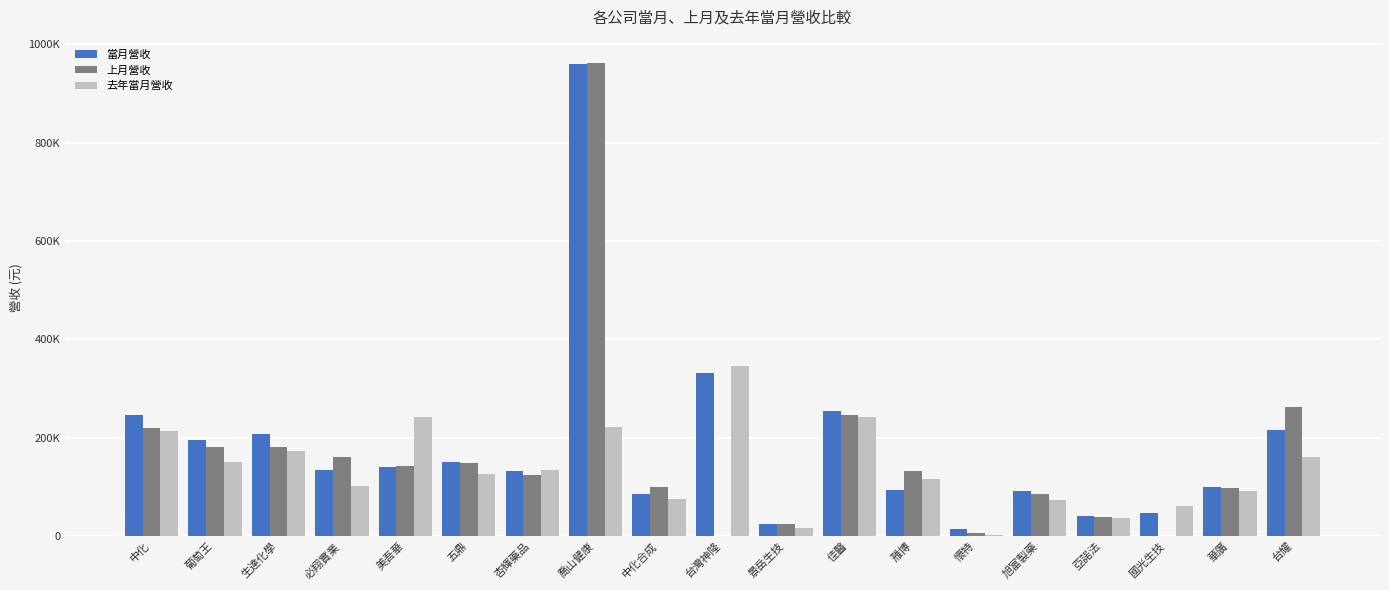

Are the bars horizontal?

No